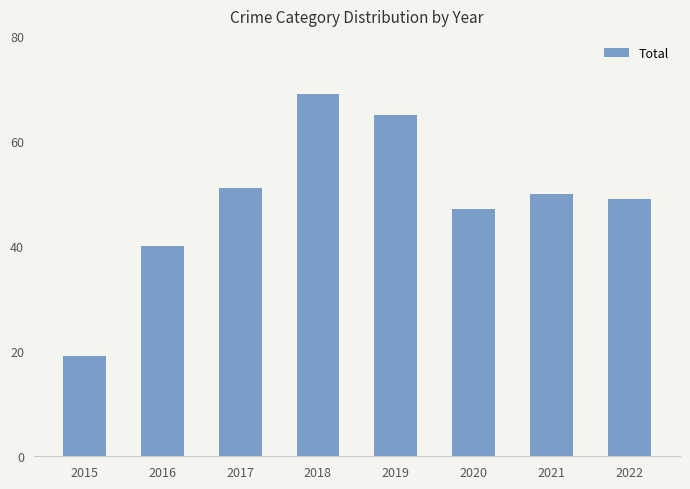

Reading right to left, what are all the values shown in this chart?

49	50	47	65	69	51	40	19